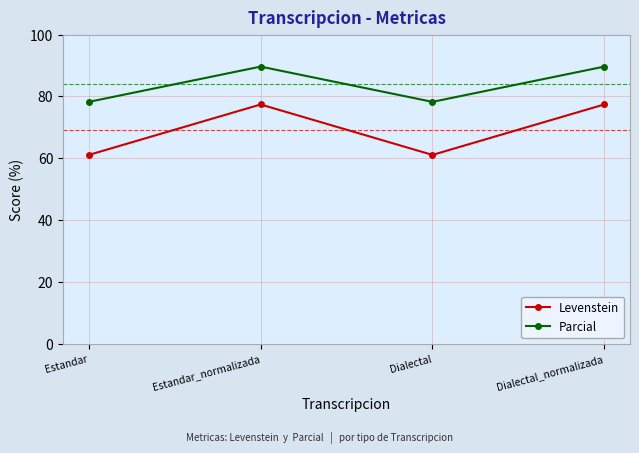

How many data points in Parcial are less than 89?

2